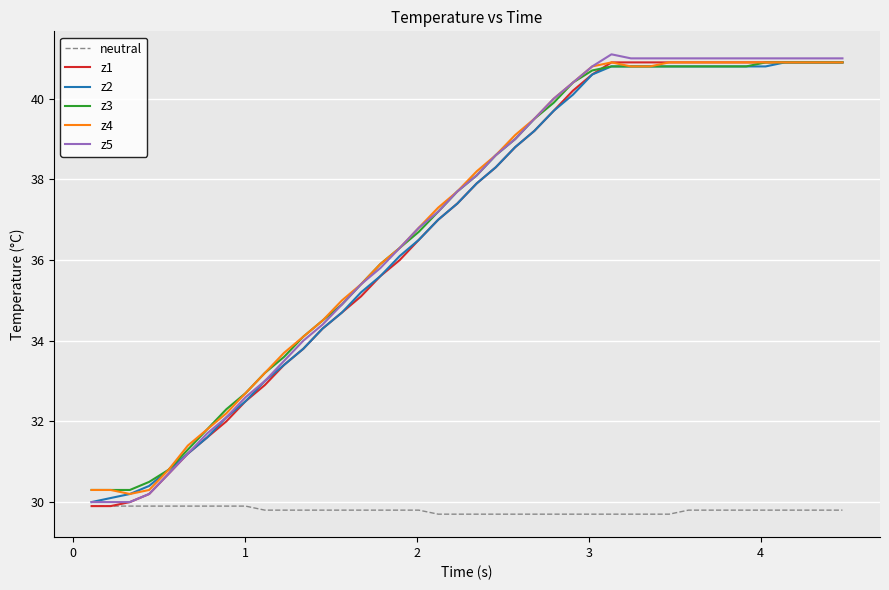

What is the highest value of the z2 series?

40.9